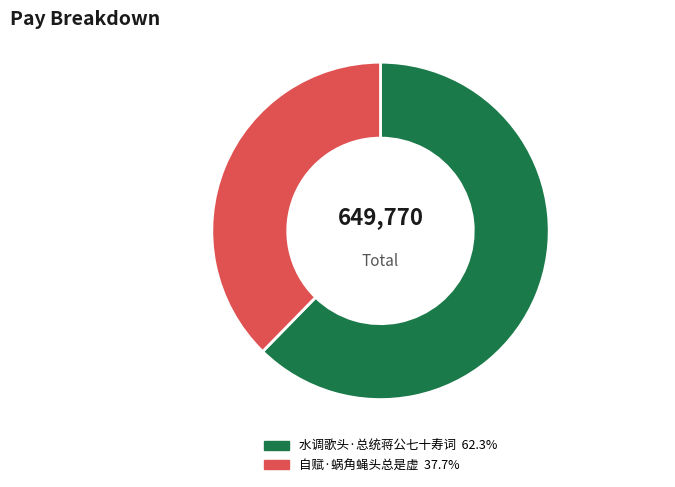

Combined, do 自赋·蜗角蝇头总是虚 and 水调歌头·总统蒋公七十寿词 account for over 50%?

Yes